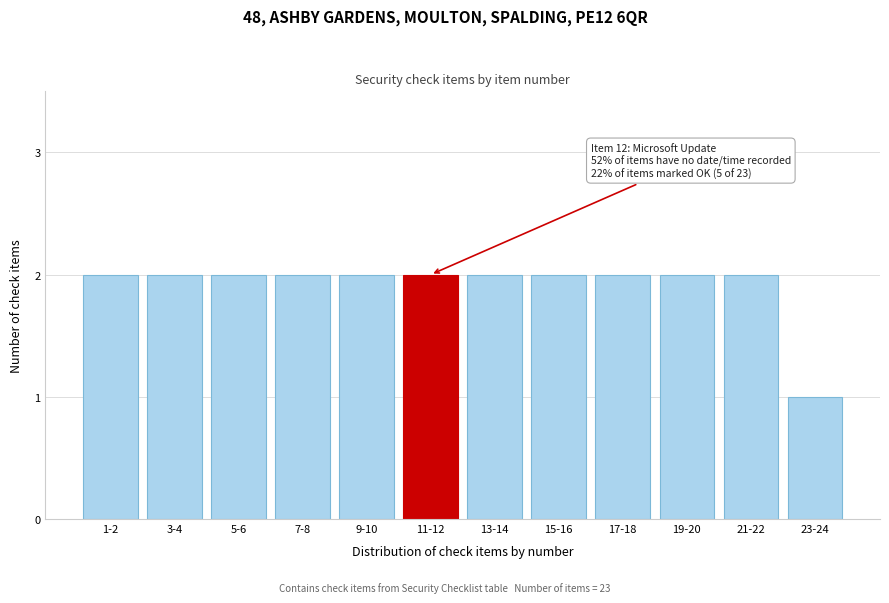

Reading left to right, what are all the values shown in this chart?

2	2	2	2	2	2	2	2	2	2	2	1